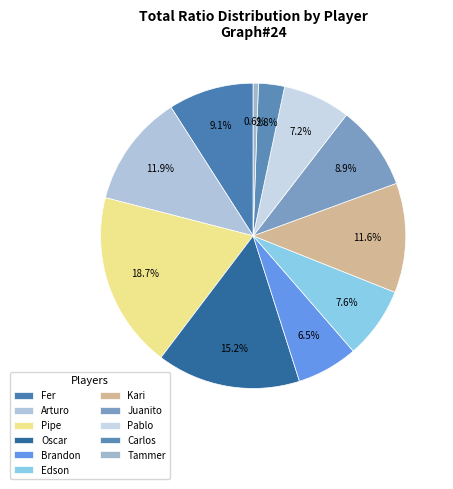

To the nearest percent, what is the combined percentage of Carlos and Pablo?

10%